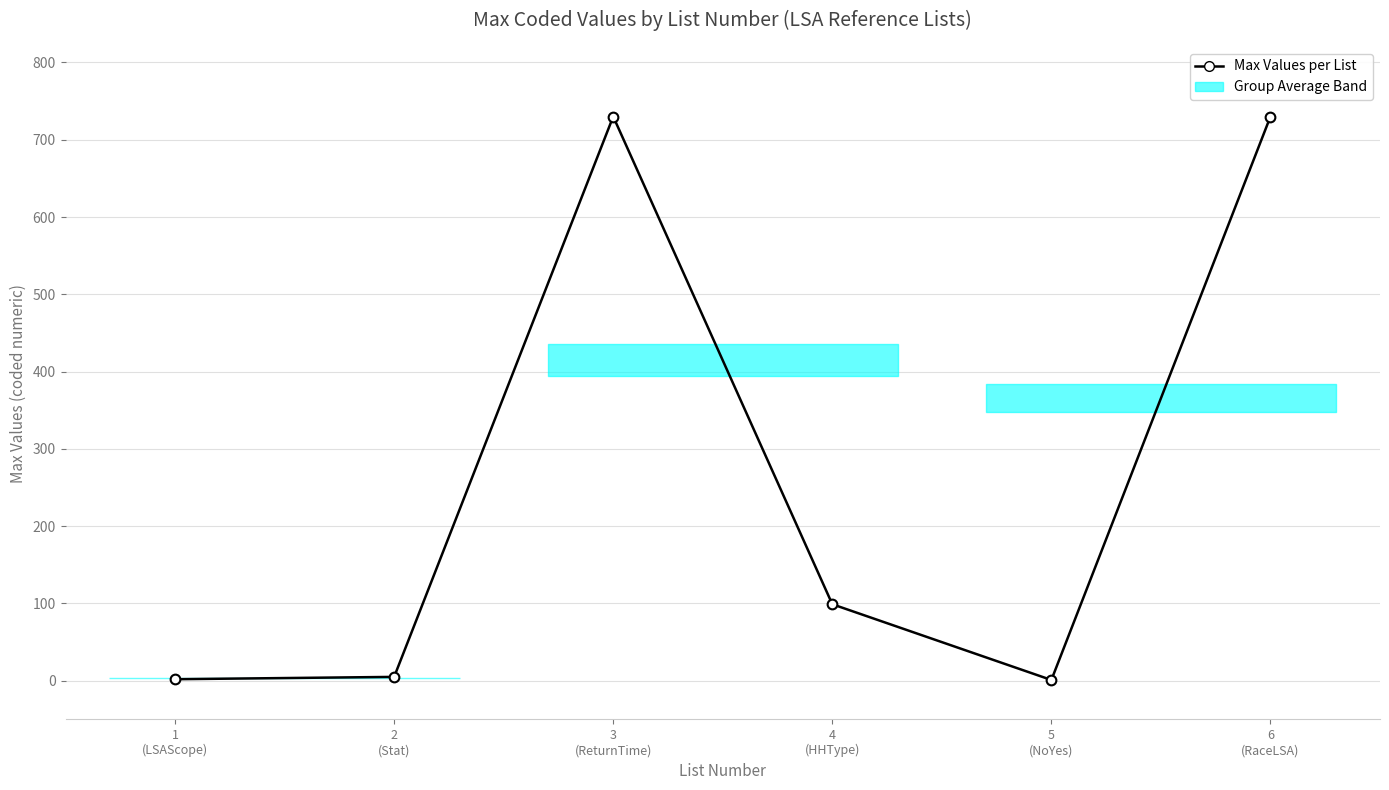

What is the sum of all values?

1567